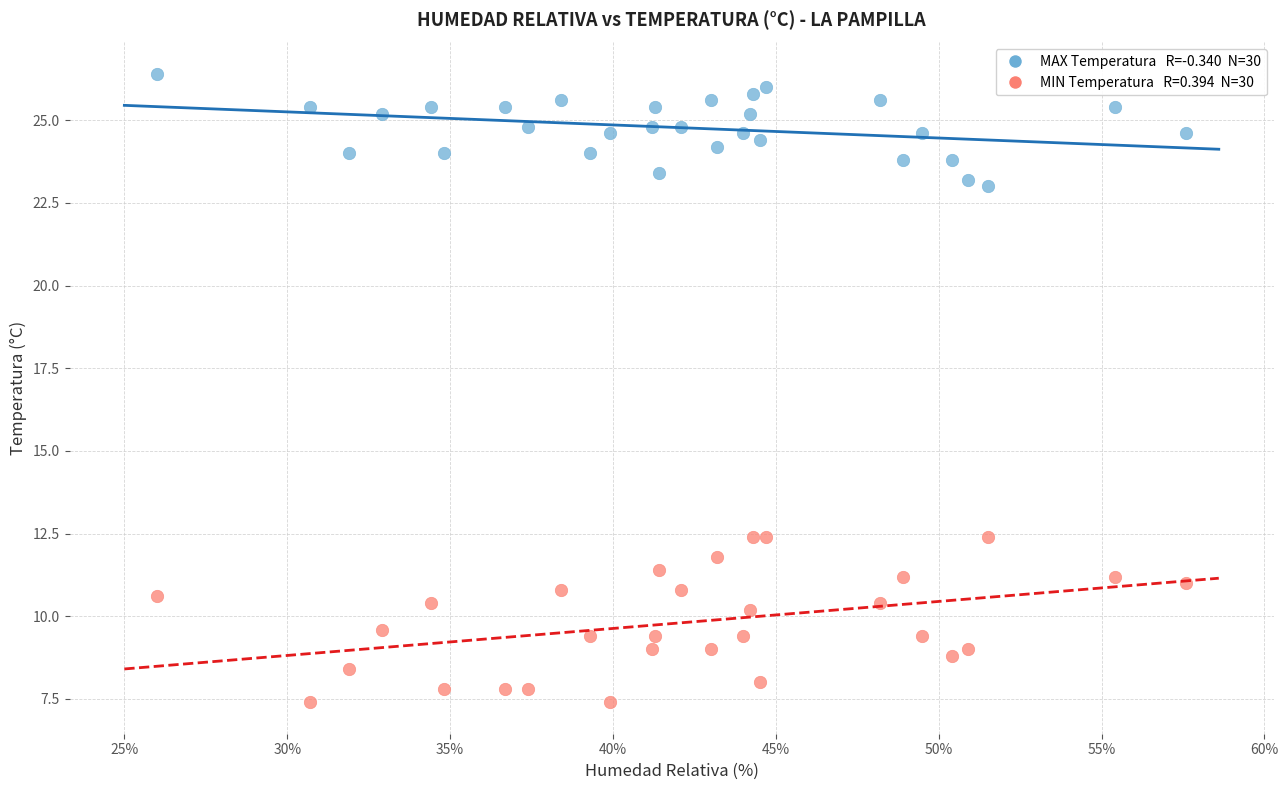

Across all data points, what is the range of Y values (max minus min)?

19.0